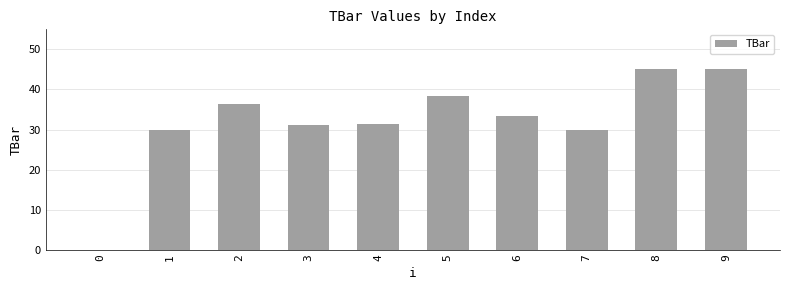

How many values are above zero?

9